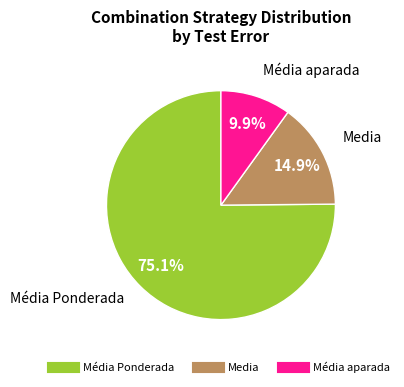

Which category has the biggest portion of the pie?

Média Ponderada